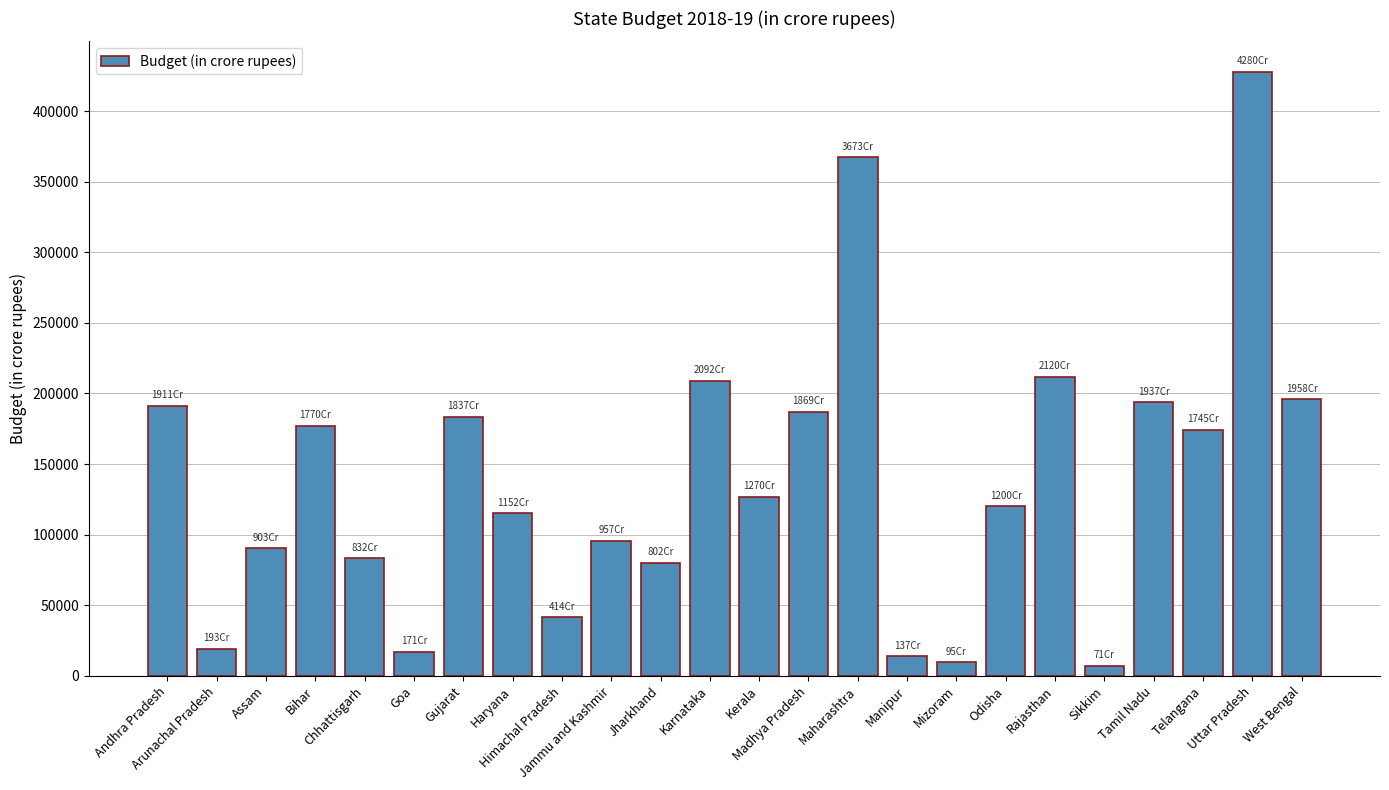

What value does the data have at Andhra Pradesh, to the nearest 100?

191100